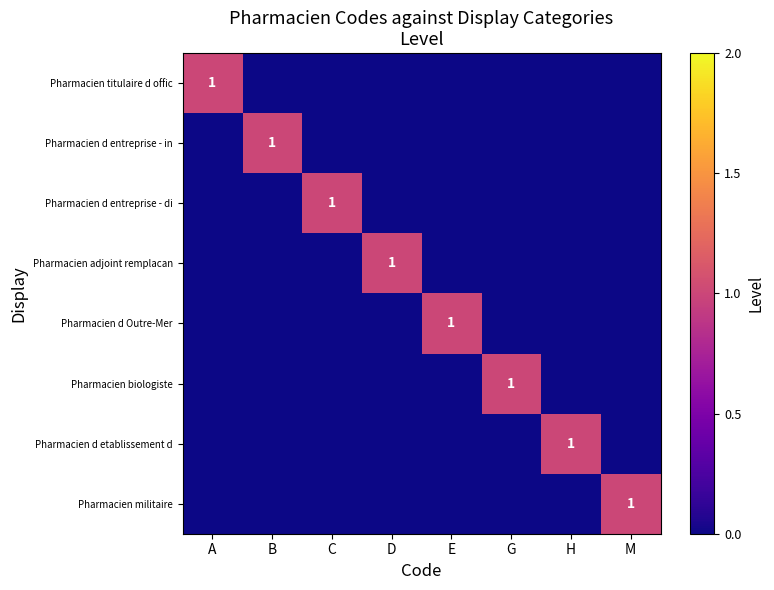

True or false: Pharmacien titulaire d offic has a value of 1 at A.

True